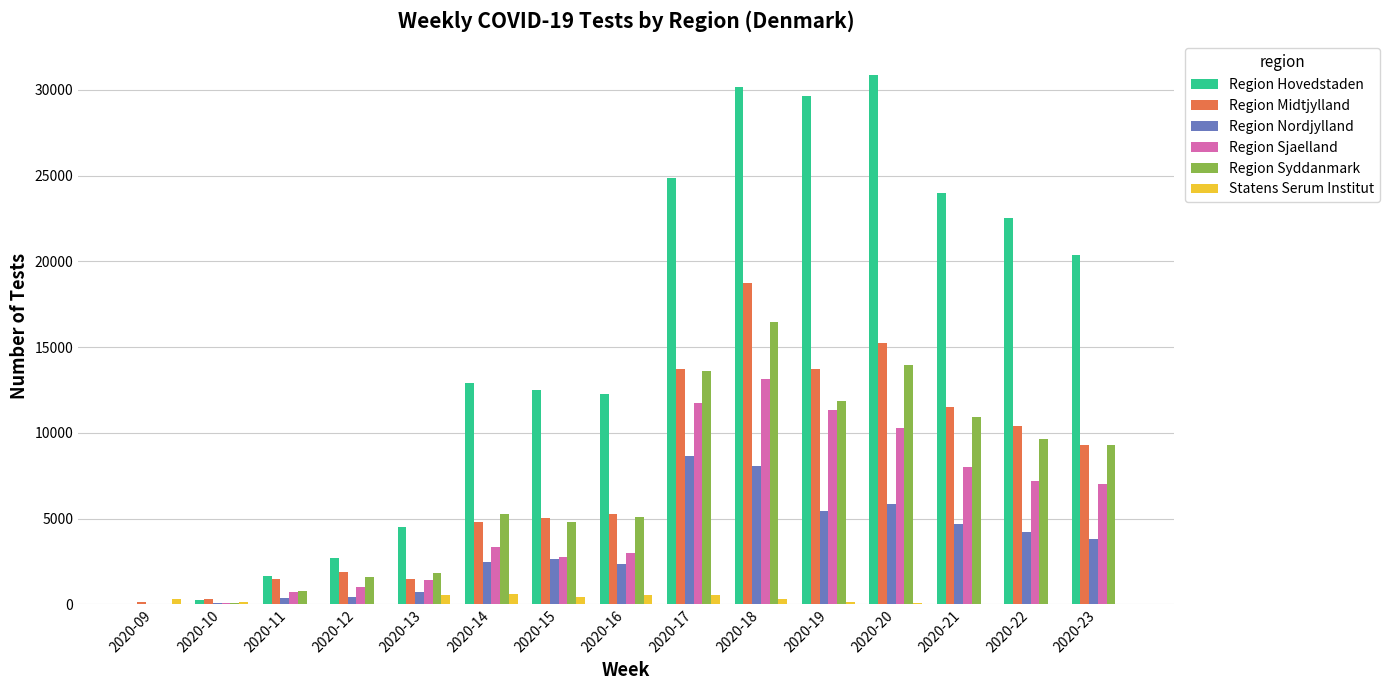

Are the bars grouped side by side (vs. stacked)?

Yes